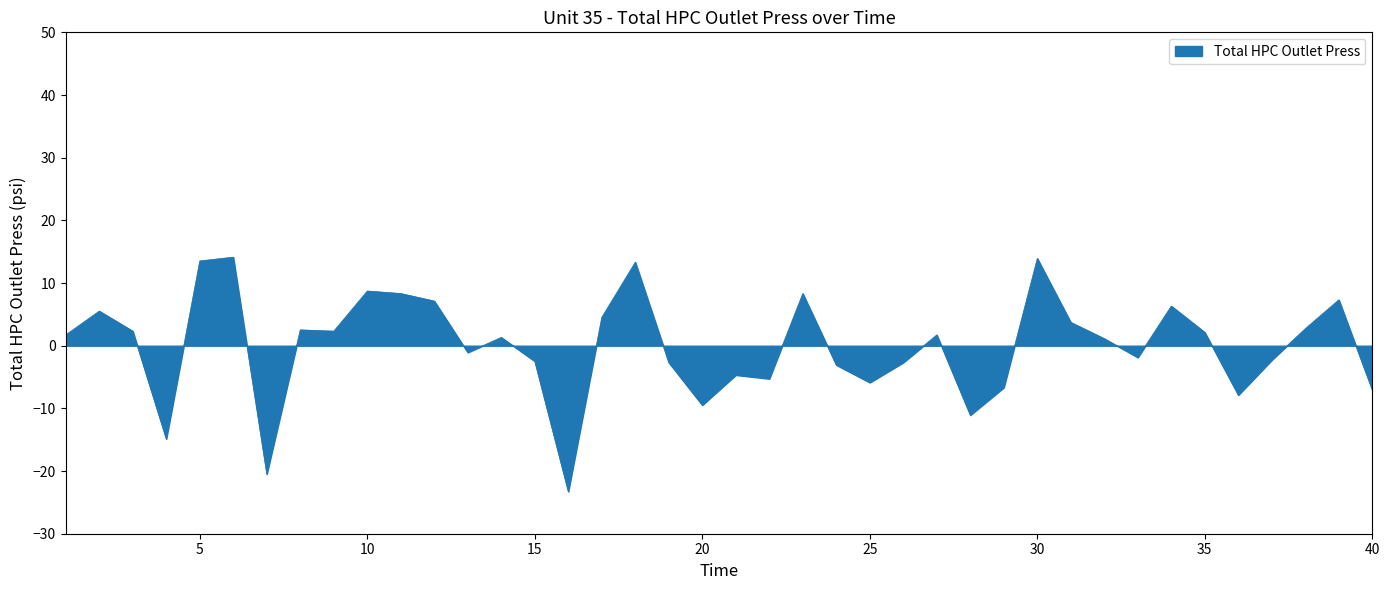

What is the greatest value displayed?

14.1